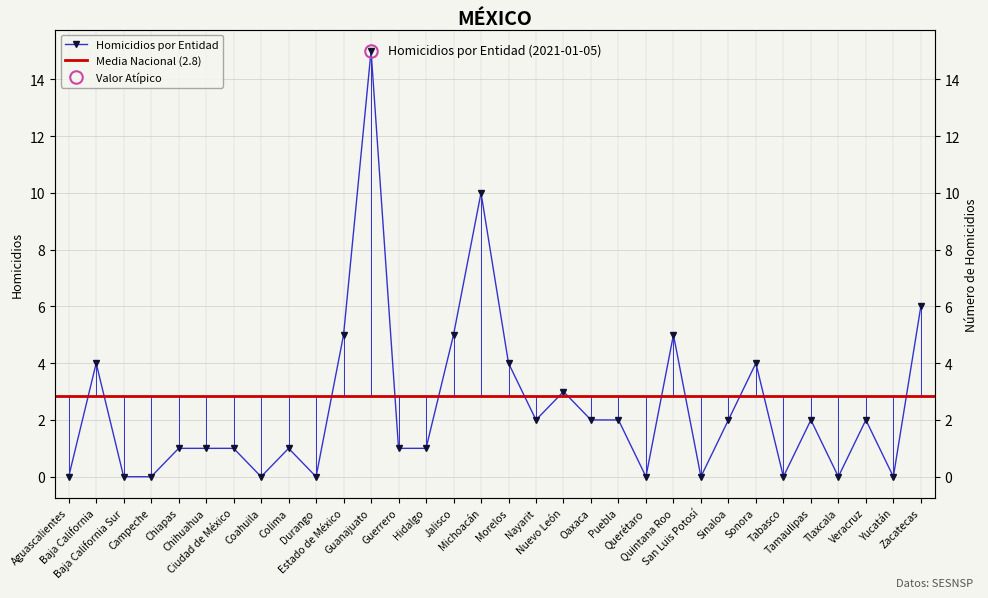

List the labels in order of value, largest first.

Guanajuato, Michoacán, Zacatecas, Estado de México, Jalisco, Quintana Roo, Baja California, Morelos, Sonora, Nuevo León, Nayarit, Oaxaca, Puebla, Sinaloa, Tamaulipas, Veracruz, Chiapas, Chihuahua, Ciudad de México, Colima, Guerrero, Hidalgo, Aguascalientes, Baja California Sur, Campeche, Coahuila, Durango, Querétaro, San Luis Potosí, Tabasco, Tlaxcala, Yucatán